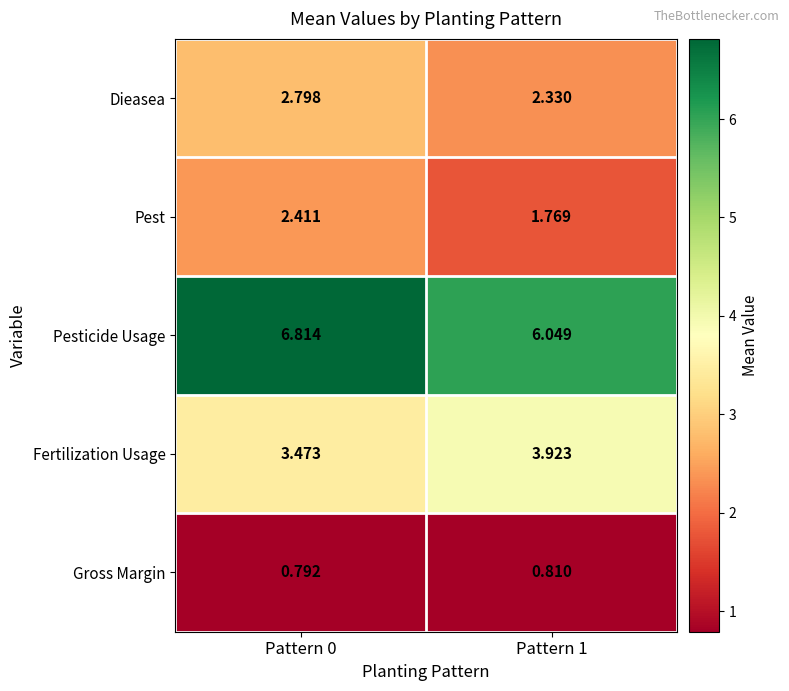

Which category has the highest value across all series?

Pattern 0